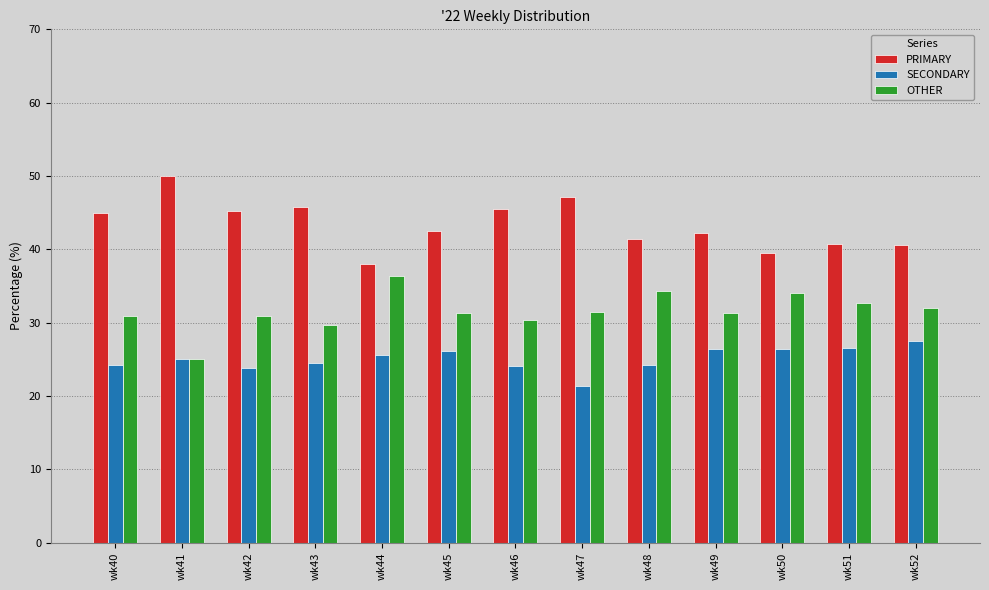

What is the difference between the highest and lowest values at wk46?

21.4